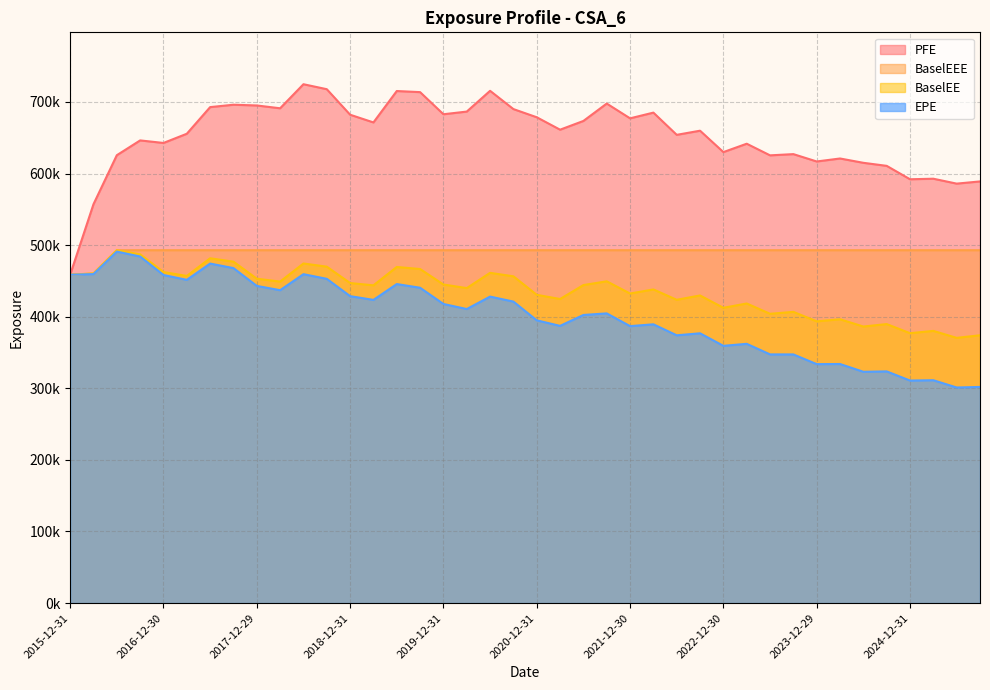

What is the minimum value for EPE?

301143